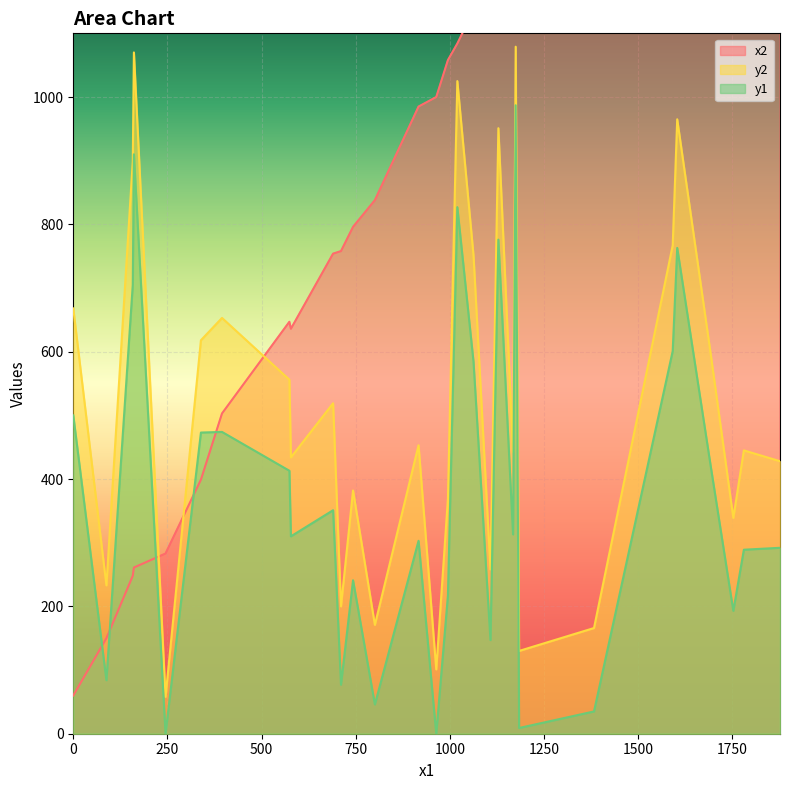

At which category does y1 reach its first local peak?

4